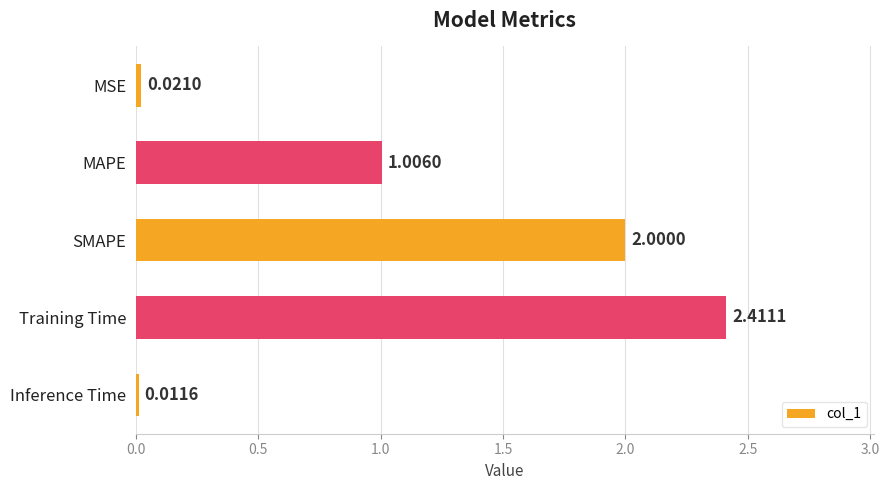

Does the chart contain stacked bars?

No